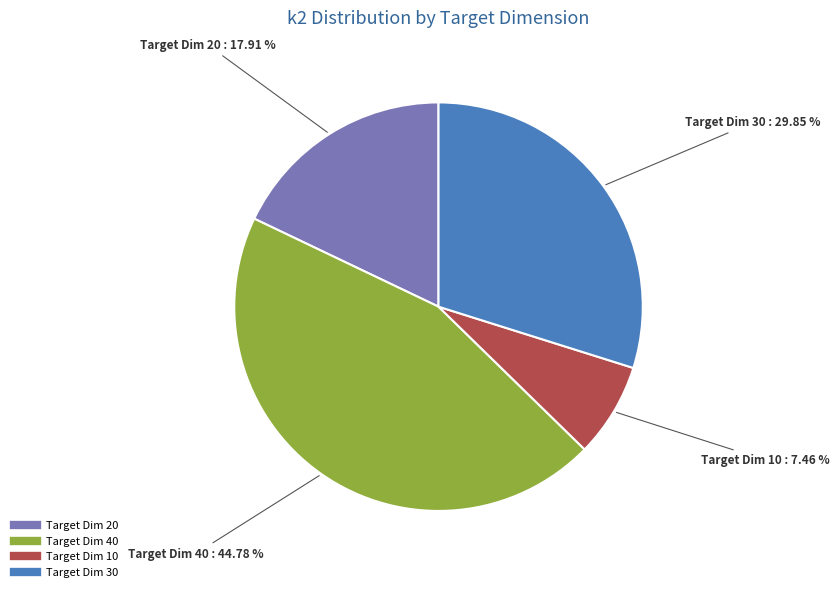

Is there any slice that represents more than half of the pie?

No